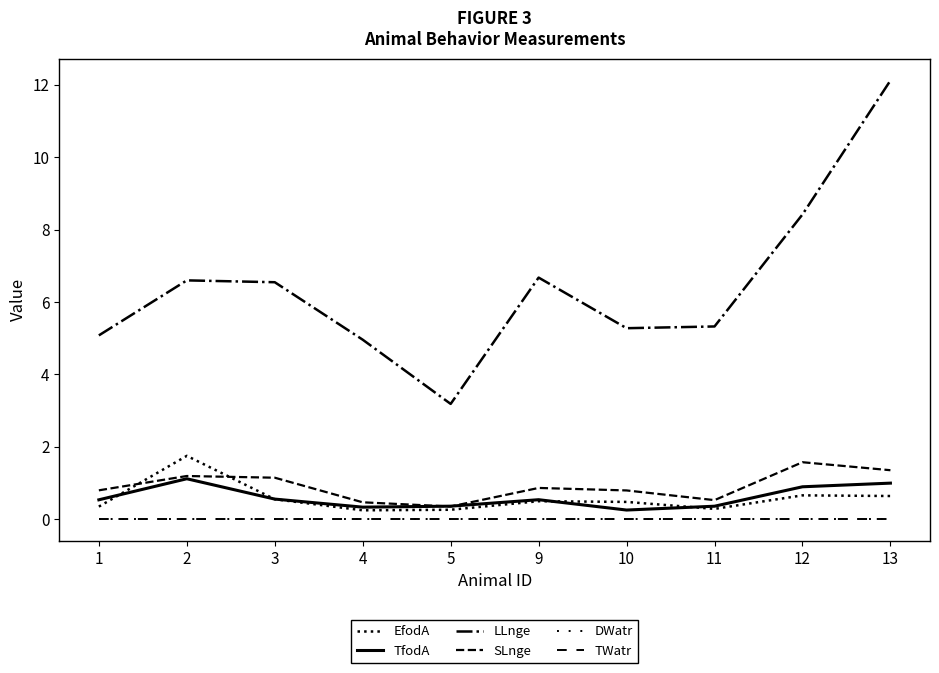

At which category is the sum across all series the highest?

13